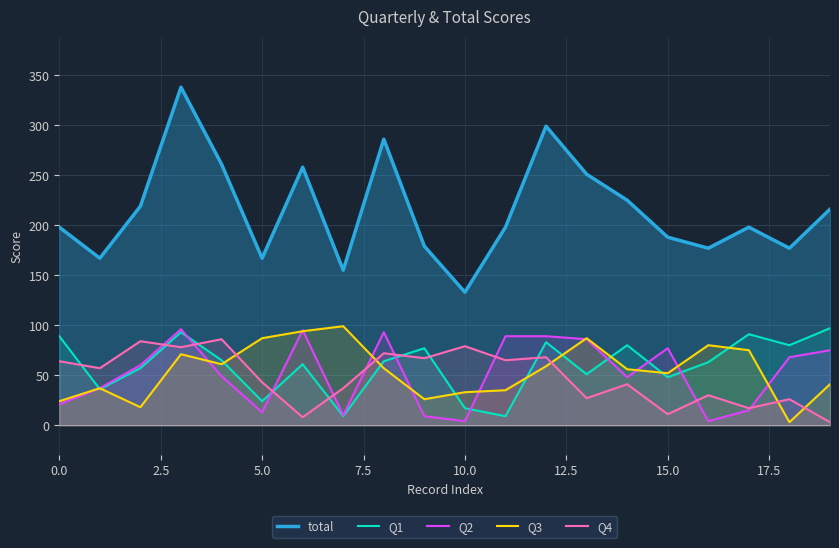

True or false: Q4 has a value of 32 at 10.0.

False